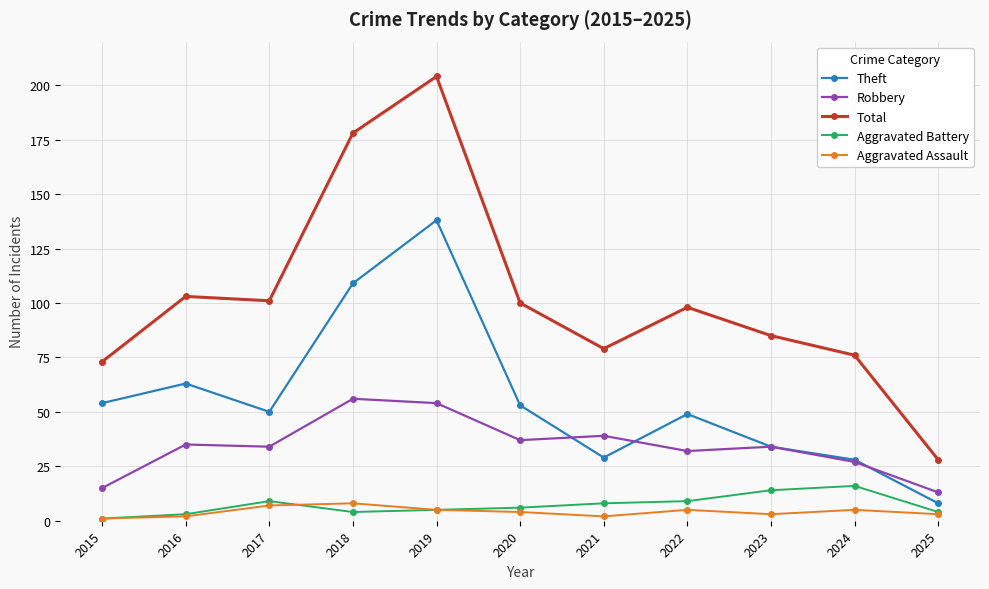

What is the spread (max minus min) of values at 2019?

199